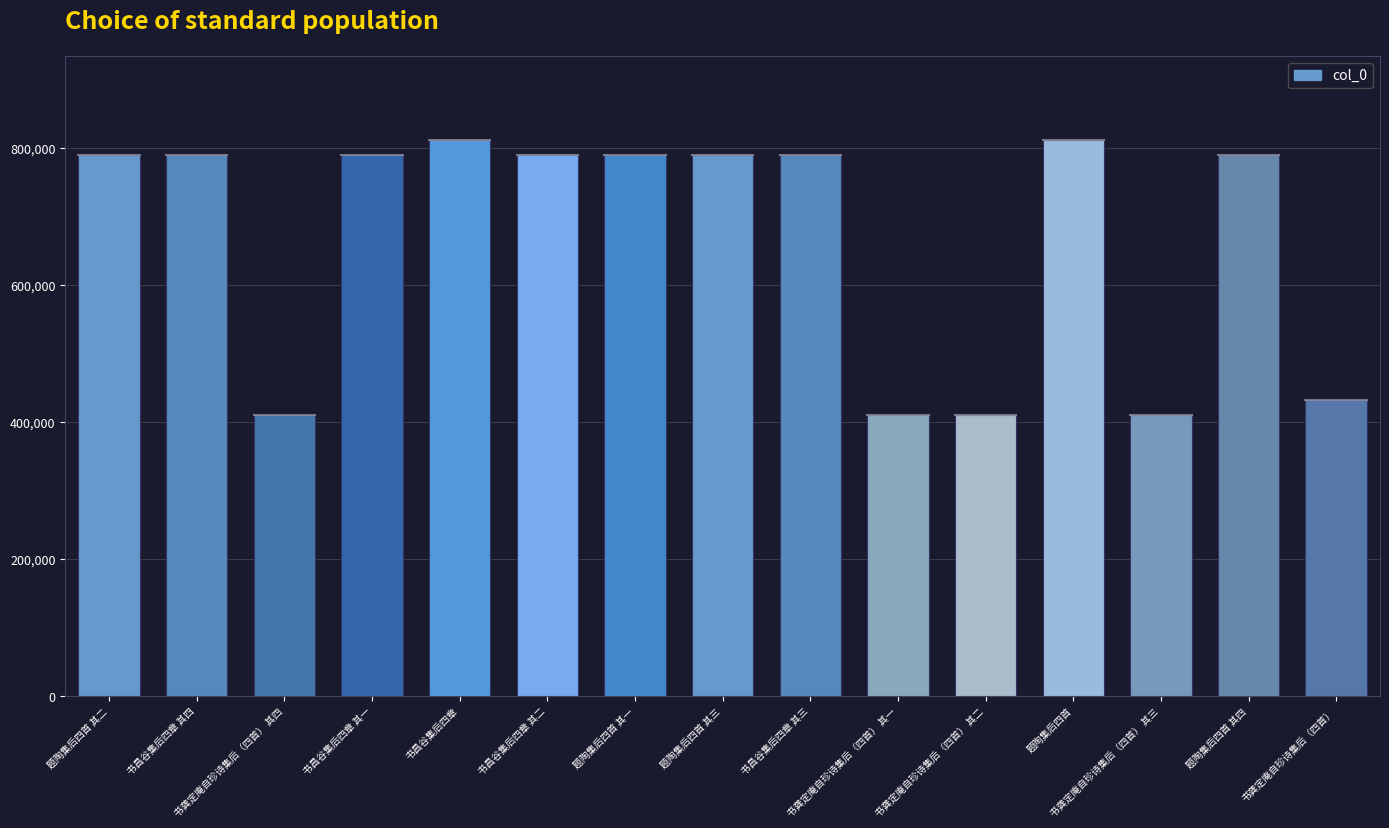

What is the difference between the second highest and minimum values?

401601